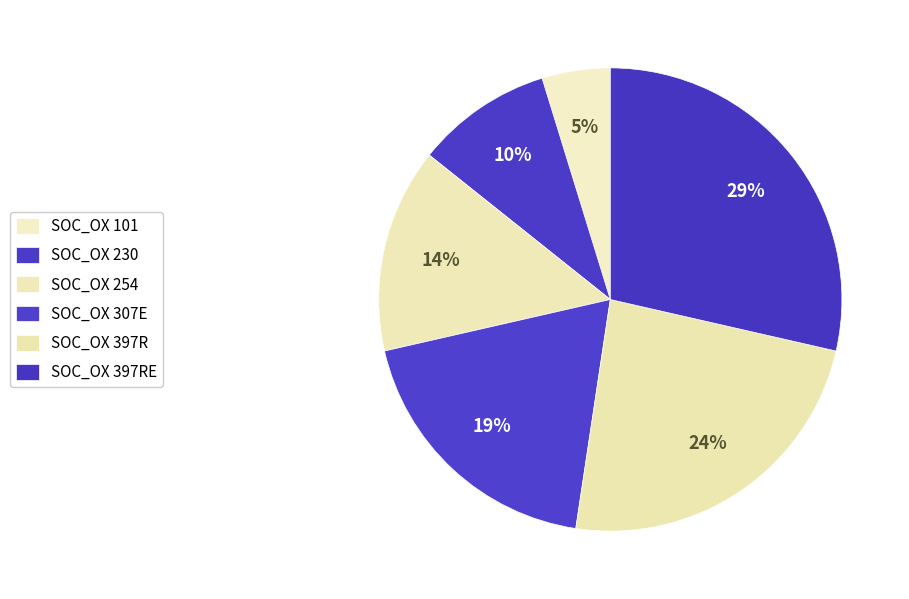

How many segments does this pie chart have?

6